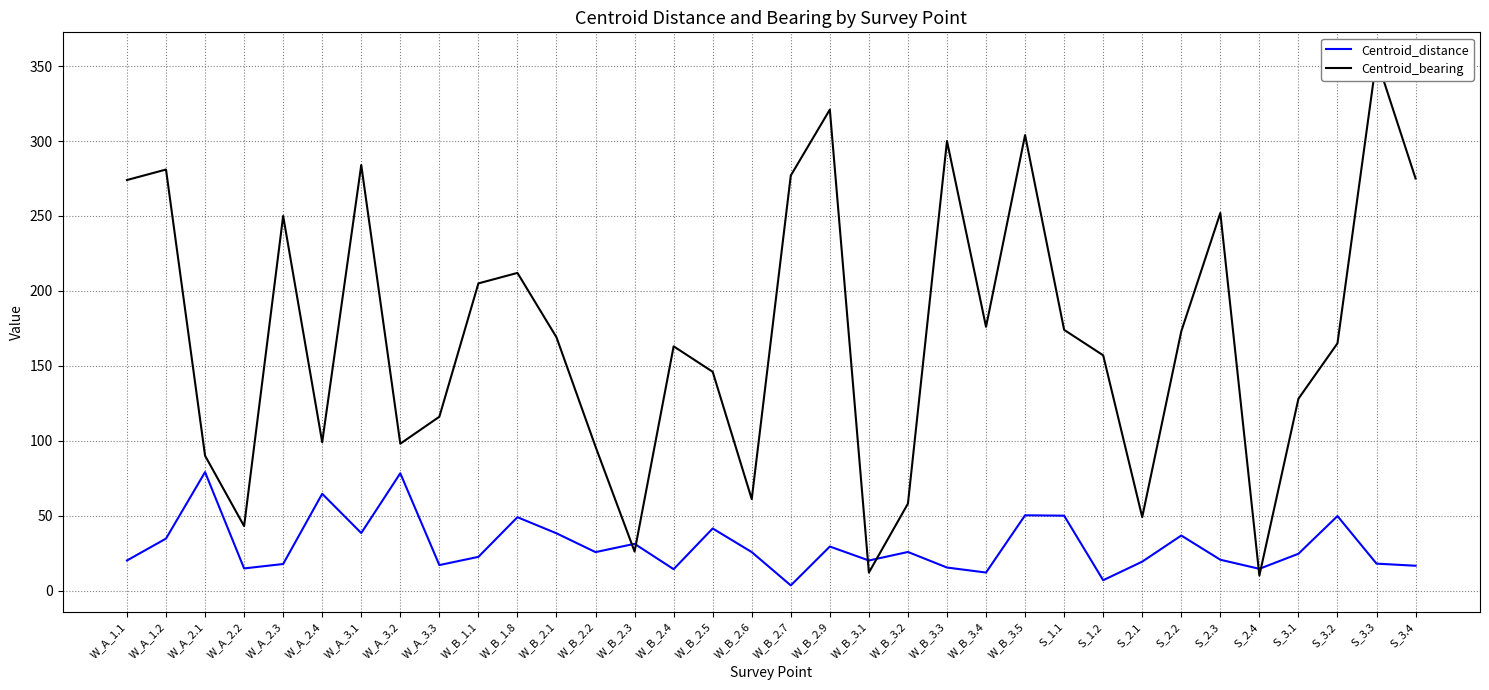

Rank the series at W_A_2.1 from highest to lowest value.

Centroid_bearing, Centroid_distance